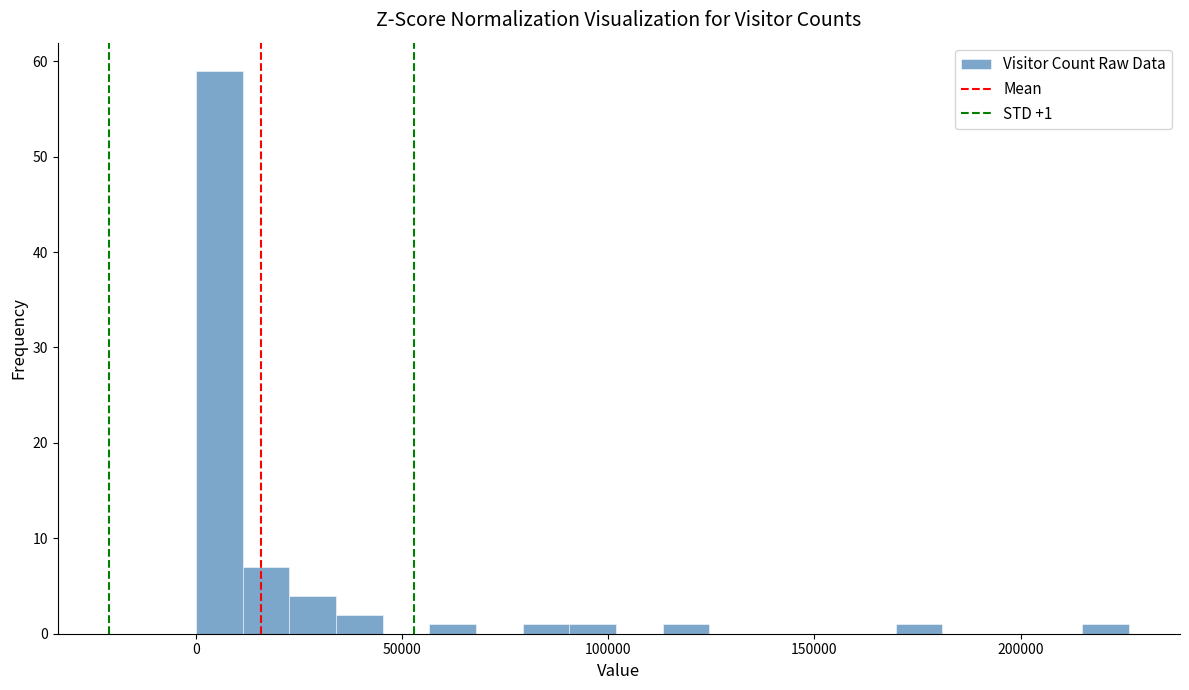

Read against the x-axis, roughly where is the centre of the tallest bar?

5000